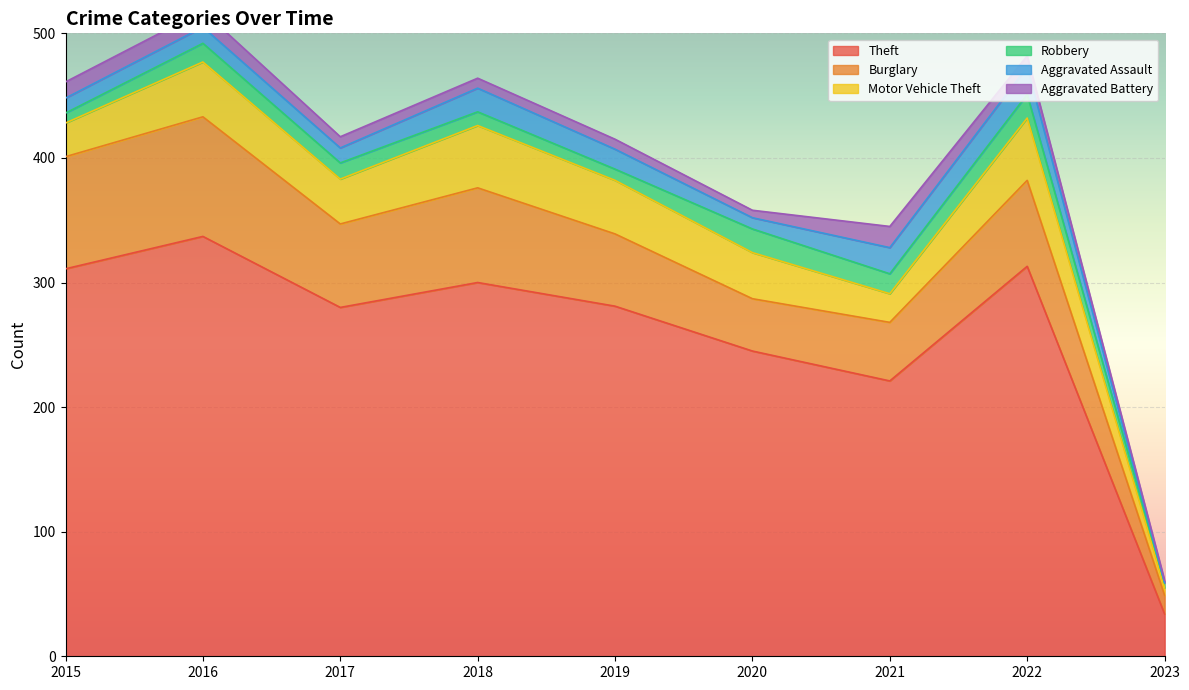

What is the value of the Theft point at the 6th from the left?

245